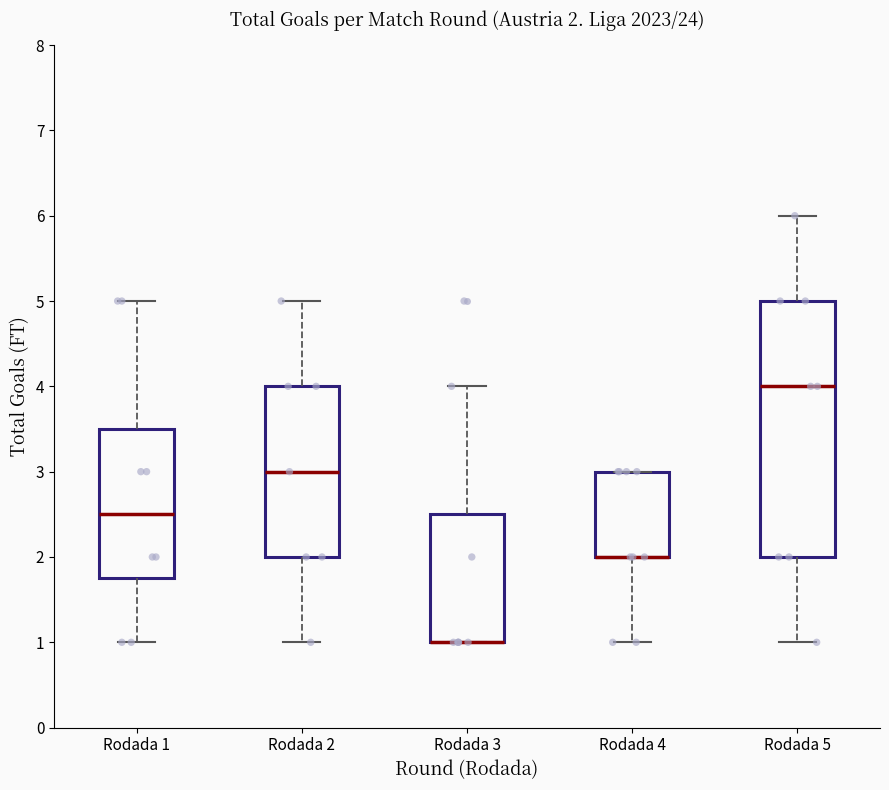

Comparing the boxes themselves (not the whiskers), which one is the tallest?

Rodada 5